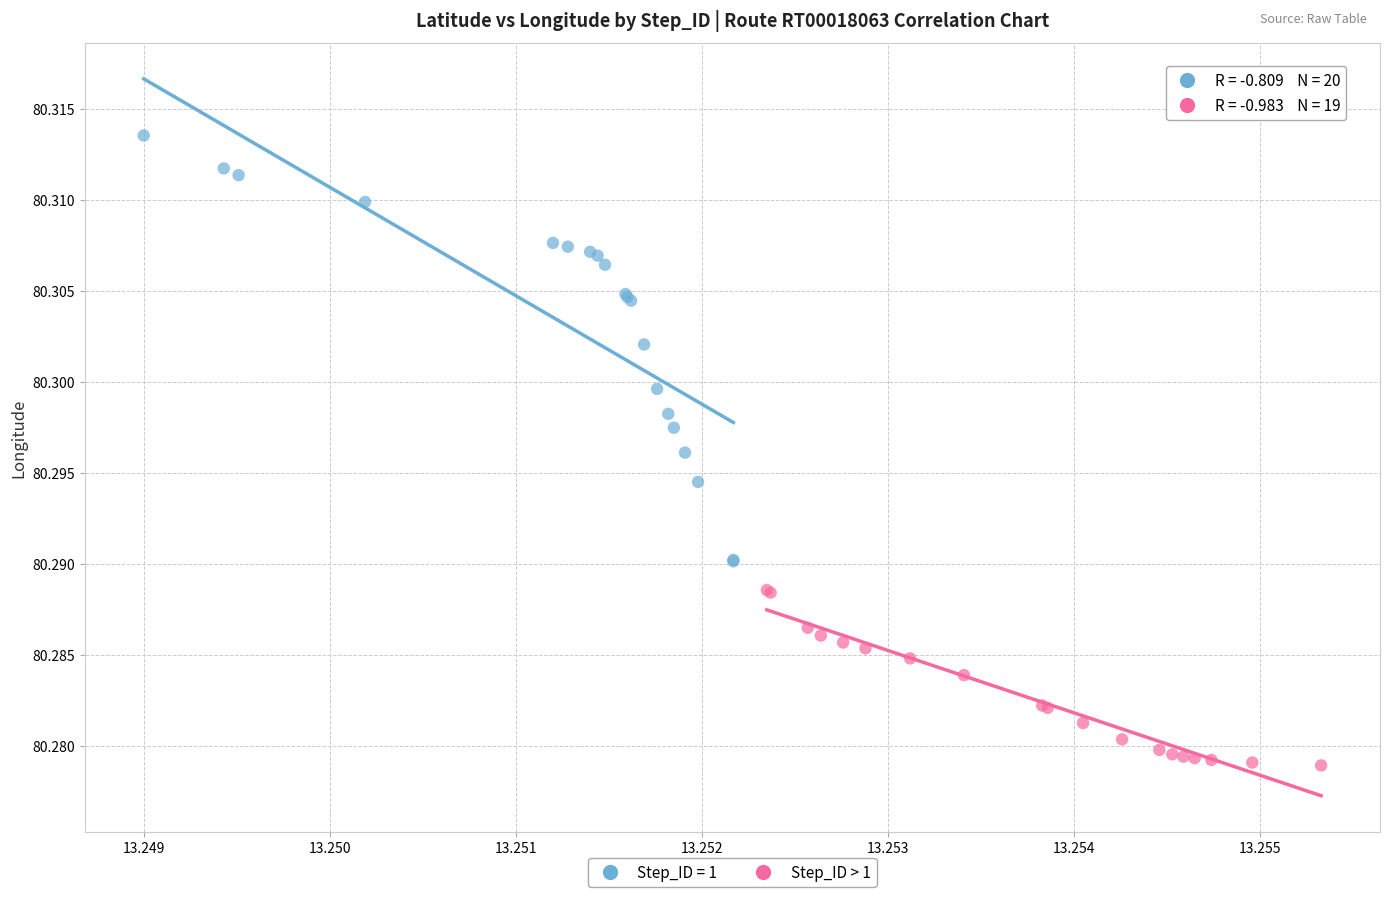

Which series has the largest Y range (max minus min)?

Step_ID = 1